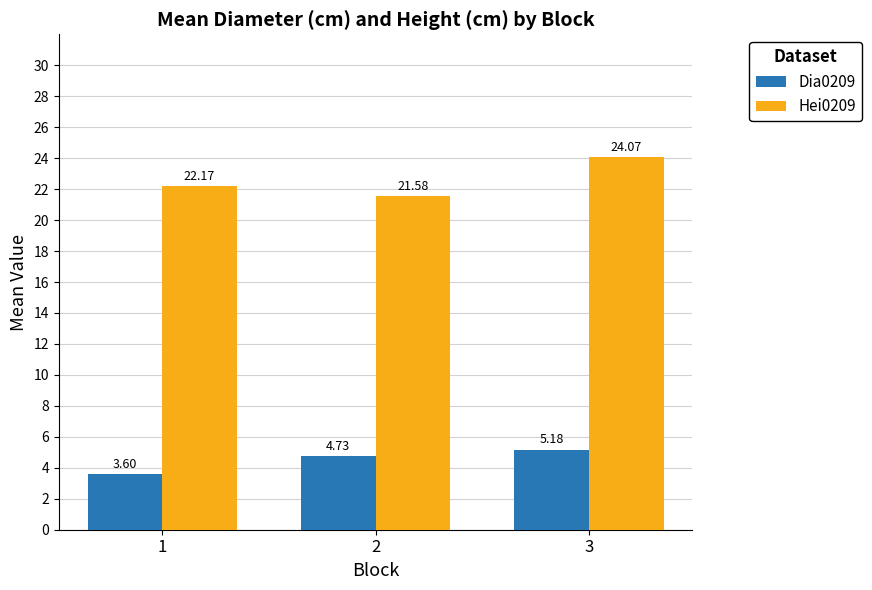

What is the average value of the Hei0209 series?

22.6